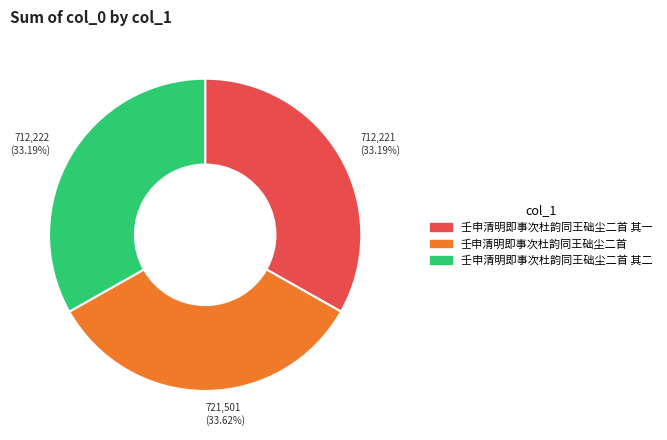

Does 壬申清明即事次杜韵同王础尘二首 其一 account for over 50% of the chart?

No